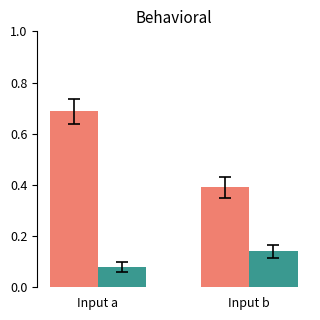

What is the difference between the highest and lowest values at Input a?

0.6